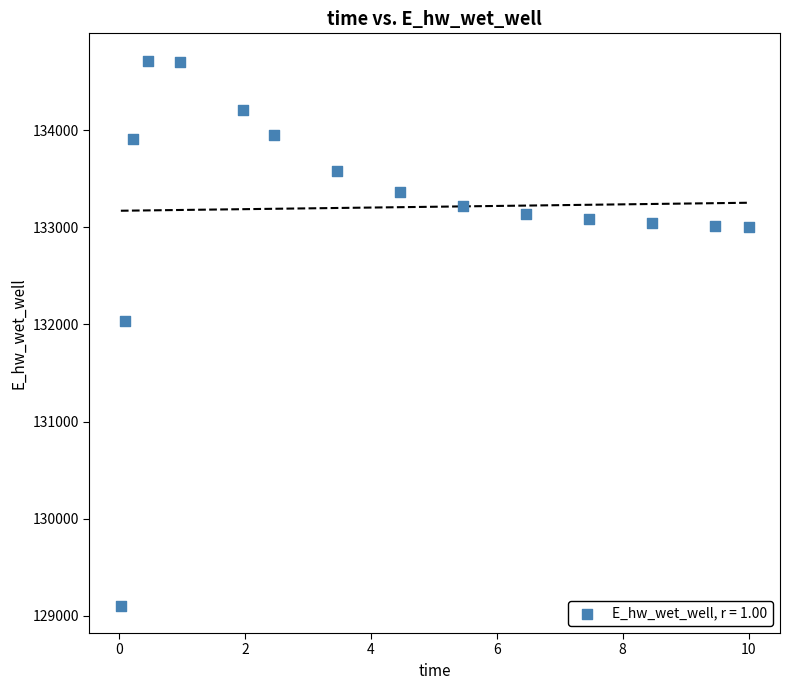

What Y value in the scatter plot is closest to 131910?

132032.5